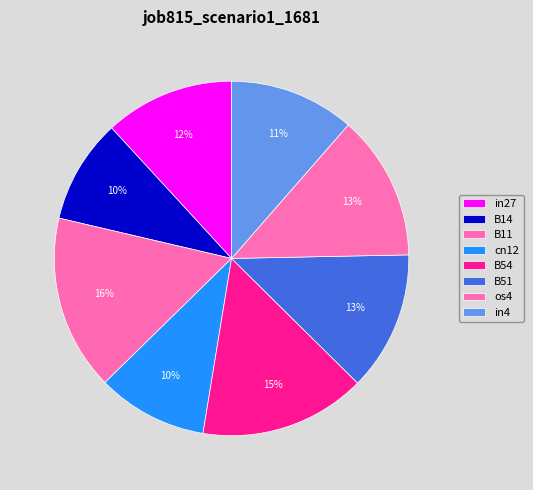

How many segments does this pie chart have?

8